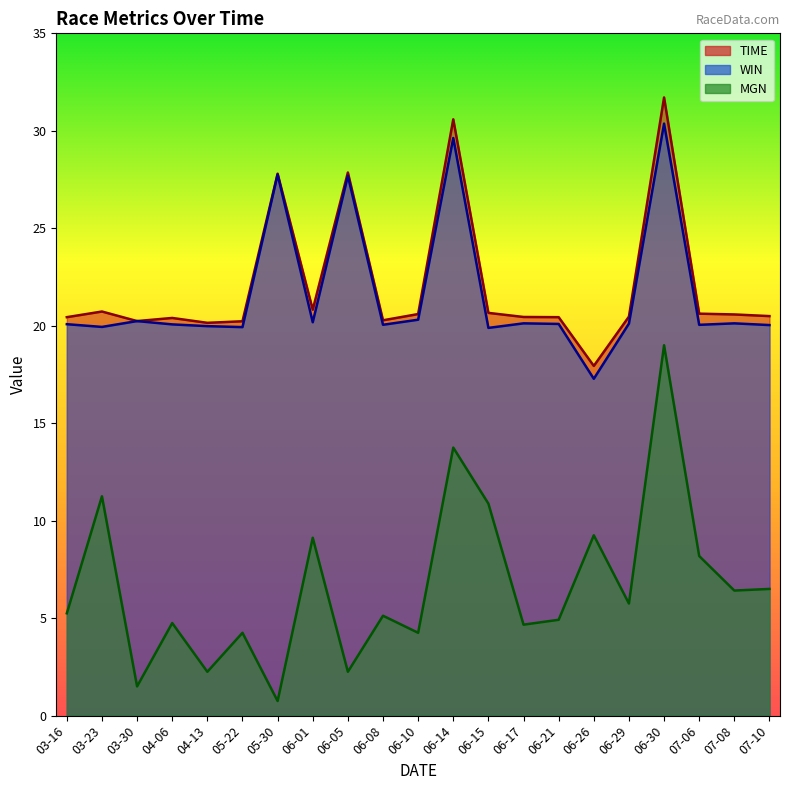

Which series changed the most between 03-30 and 06-29?

MGN